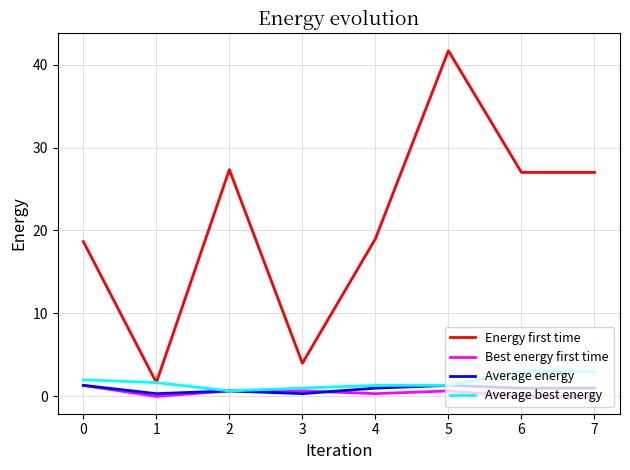

What is the sum of the Average best energy values at 4 and 7?

4.3